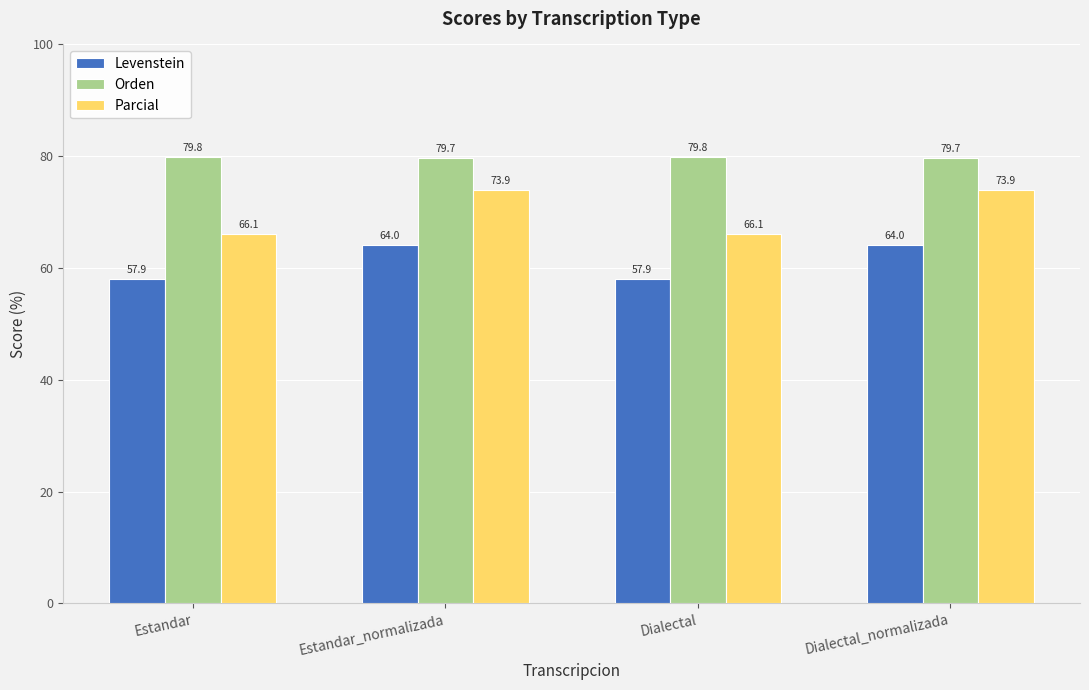

Rank the series by their maximum value, from highest to lowest.

Orden, Parcial, Levenstein